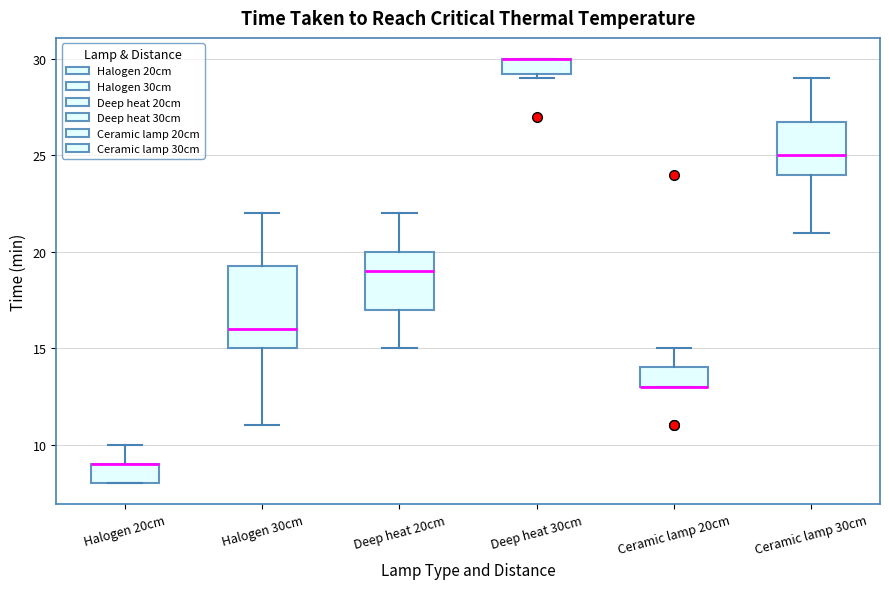

Reading left to right, read every box against the y-axis: the position of its median line, the range the box covers, and the ends of its whiskers. The values are not printed on the chart, so give them approximately, as read against the axis.

Halogen 20cm: median 9.0 (drawn on the box's upper edge), box 8.0 to 9.0, whiskers 8.0 to 10.0
Halogen 30cm: median 16.0, box 15.0 to 19.5, whiskers 11.0 to 22.0
Deep heat 20cm: median 19.0, box 17.0 to 20.0, whiskers 15.0 to 22.0
Deep heat 30cm: median 30.0 (drawn on the box's upper edge), box 29.5 to 30.0, whiskers 29.0 to 30.0
Ceramic lamp 20cm: median 13.0 (drawn on the box's lower edge), box 13.0 to 14.0, whiskers 13.0 to 15.0
Ceramic lamp 30cm: median 25.0, box 24.0 to 27.0, whiskers 21.0 to 29.0